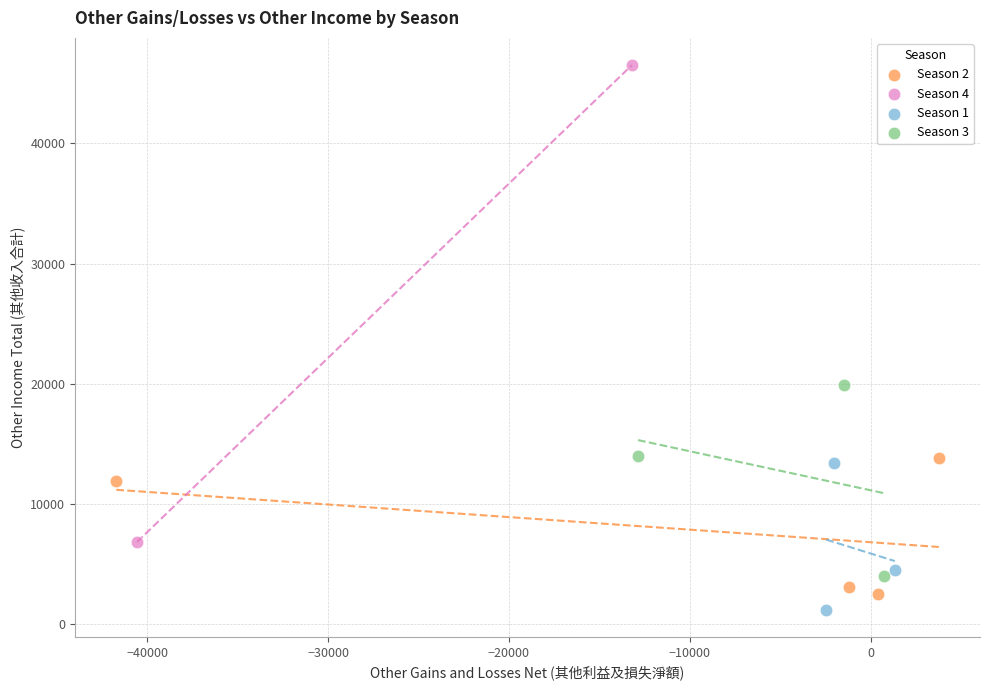

Which series contains the highest Y value?

Season 4